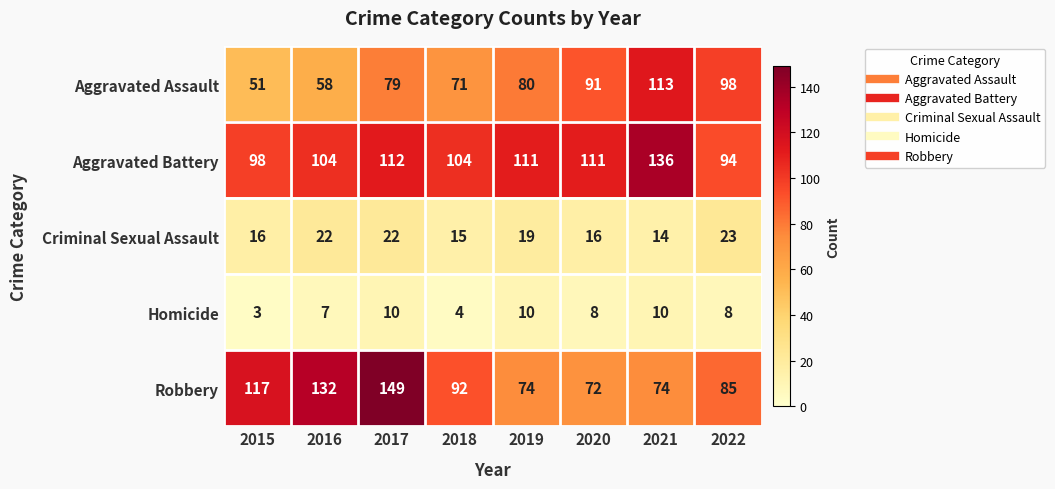

Count the Homicide values in the range 7 to 10.

6